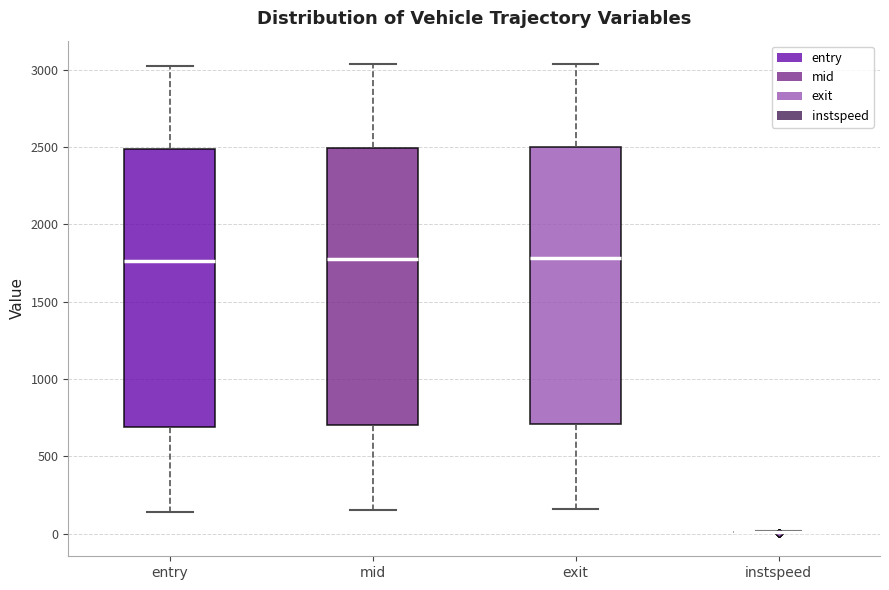

Reading left to right, transcribe this box plot: for each box, give where its median line is, the range the box spans, and where its two whiskers end, as read against the y-axis. The values are not printed on the chart, so give them approximately, as read against the axis.

entry: median 1750, box 700 to 2500, whiskers 150 to 3000
mid: median 1750, box 700 to 2500, whiskers 150 to 3050
exit: median 1800, box 700 to 2500, whiskers 150 to 3050
instspeed: box collapsed to a line at 0, whiskers 0 to 0